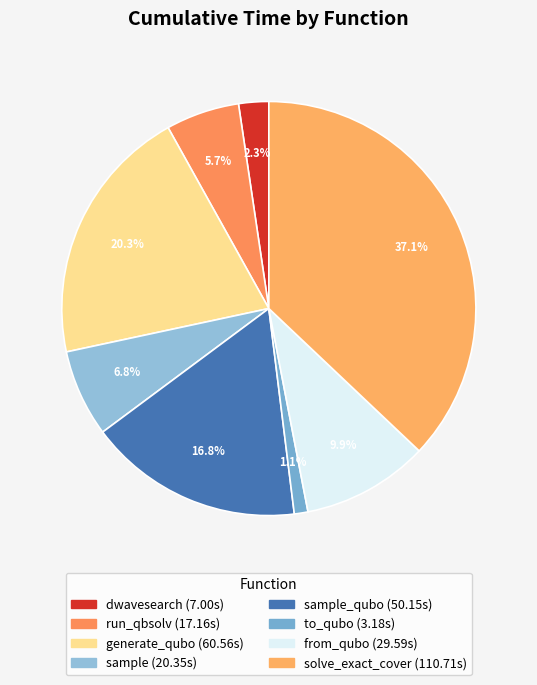

How many slices are in this pie chart?

8